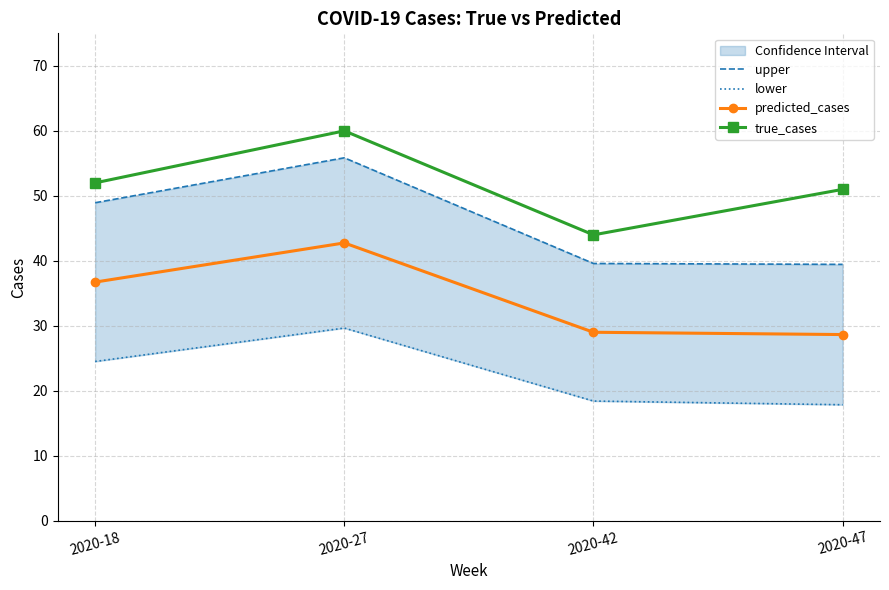

Reading left to right, what are all the values shown in this chart?

upper: 2020-18=48.9	2020-27=55.9	2020-42=39.6	2020-47=39.5
lower: 2020-18=24.5	2020-27=29.7	2020-42=18.4	2020-47=17.9
predicted_cases: 2020-18=36.7	2020-27=42.8	2020-42=29.0	2020-47=28.7
true_cases: 2020-18=52.0	2020-27=60.0	2020-42=44.0	2020-47=51.0